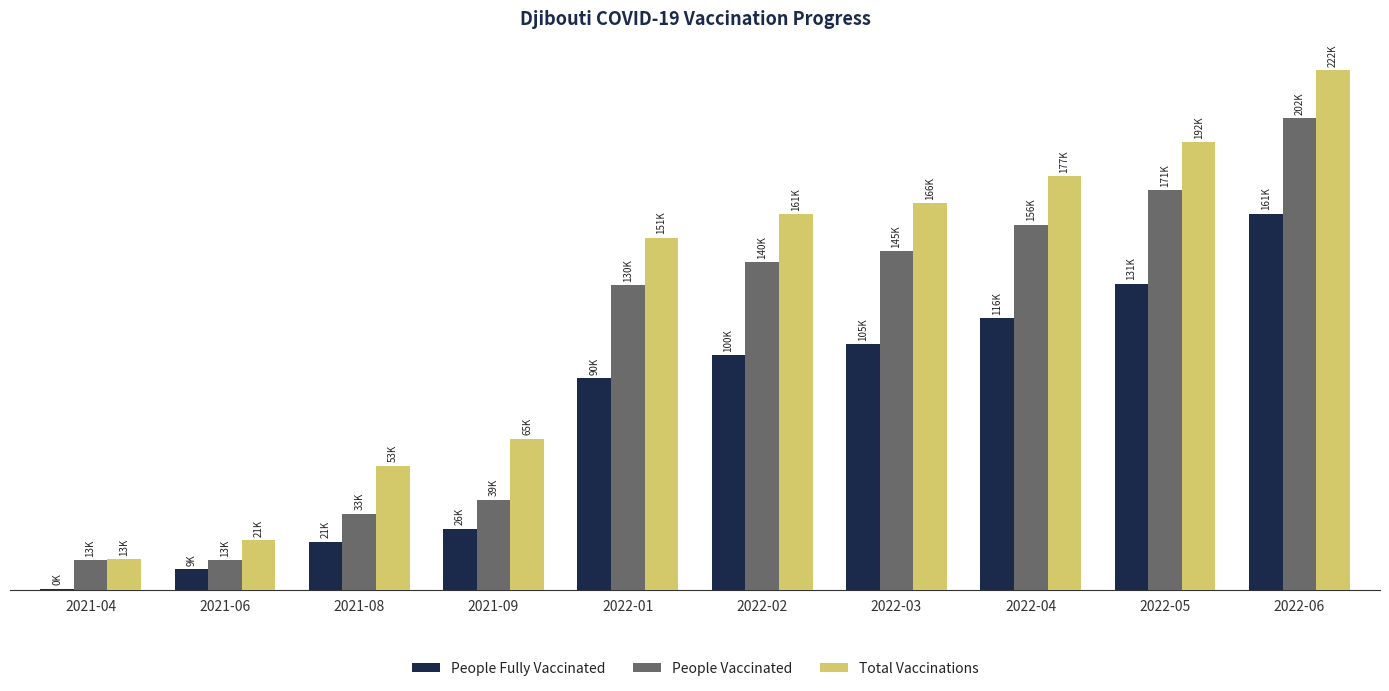

Does the chart contain stacked bars?

No